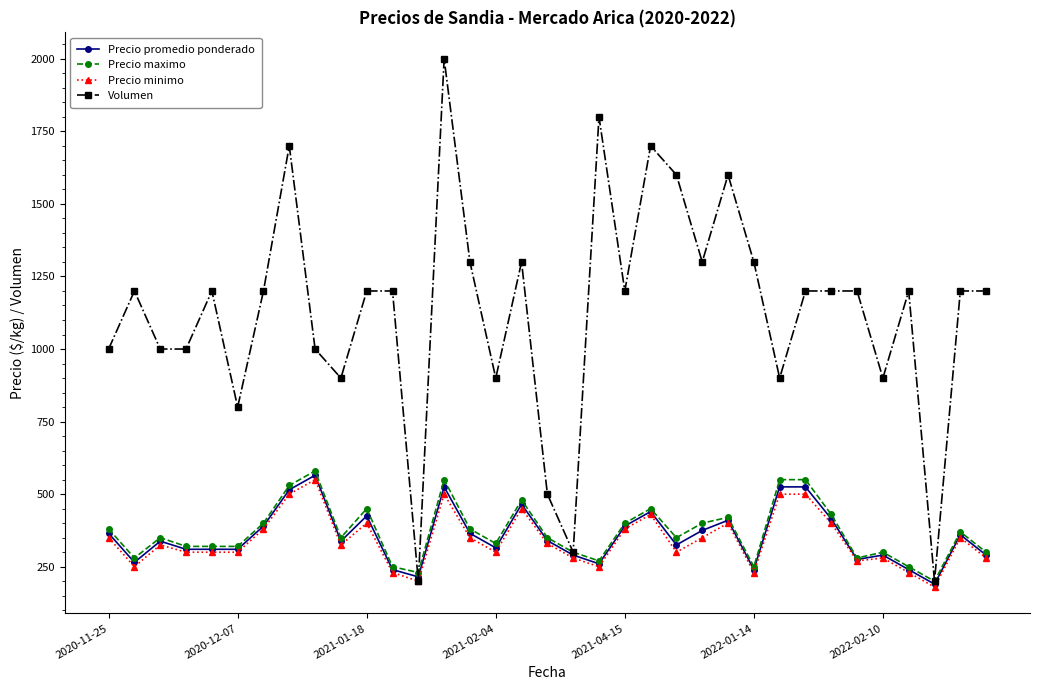

What is the value of the Precio promedio ponderado point at the 25th from the left?

410